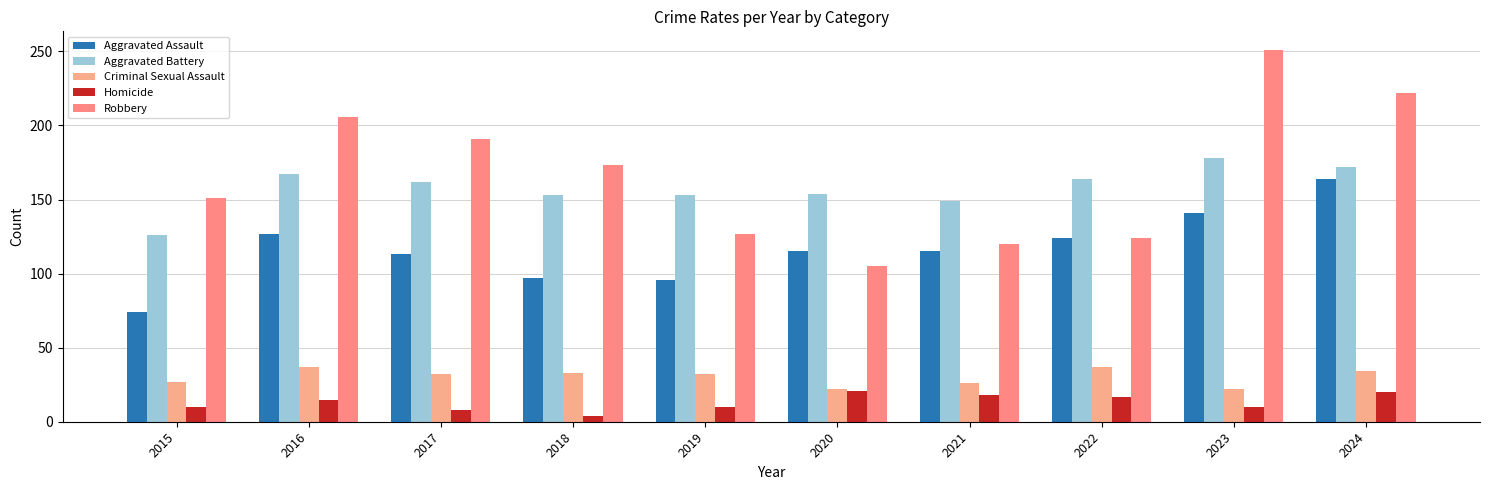

Is it true that Homicide equals 8 at 2021?

False